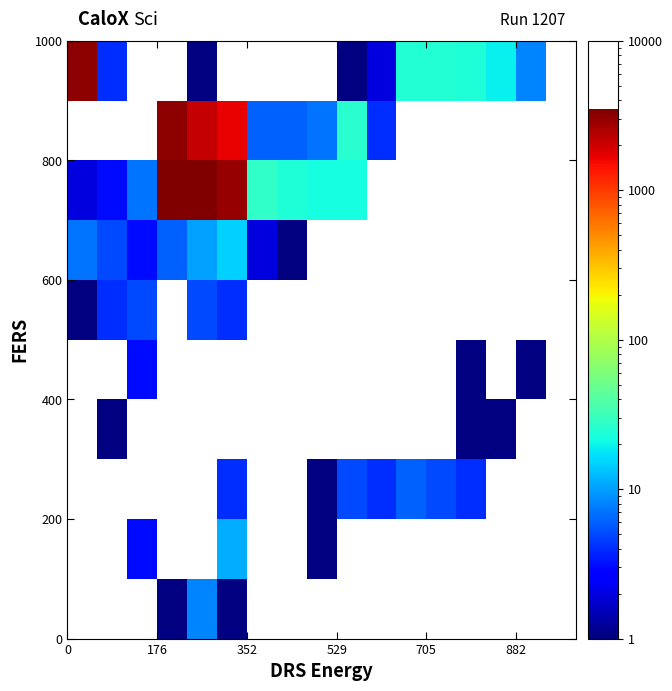

How many categories are shown in the chart?

17